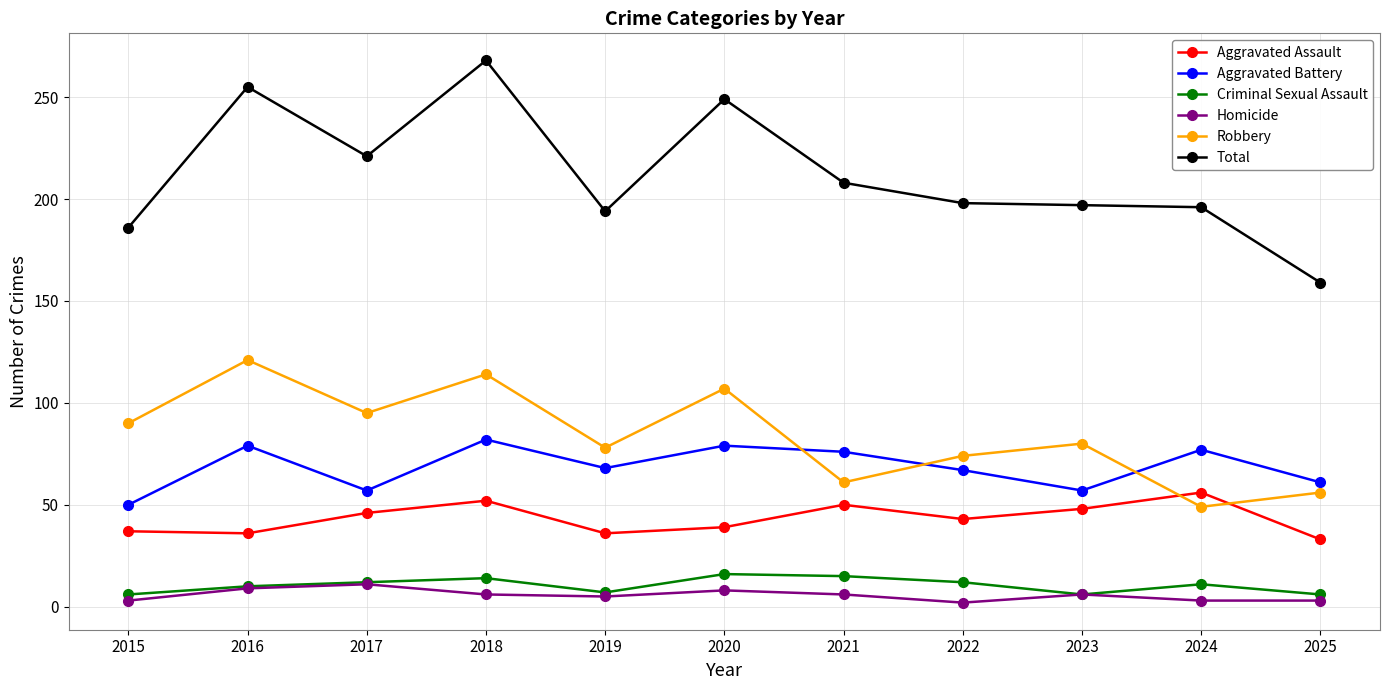

How many interior local valleys does the Robbery series have?

4